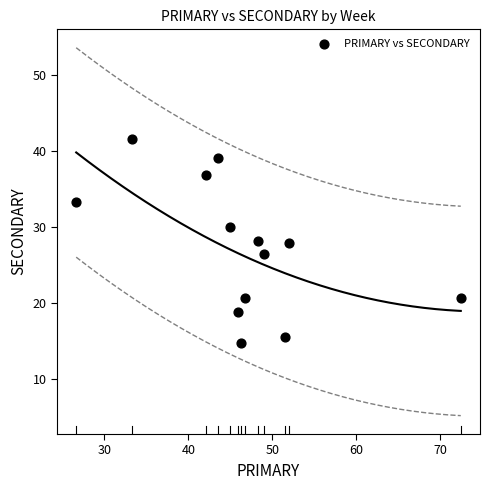

What is the range of X values (max minus min)?

45.7